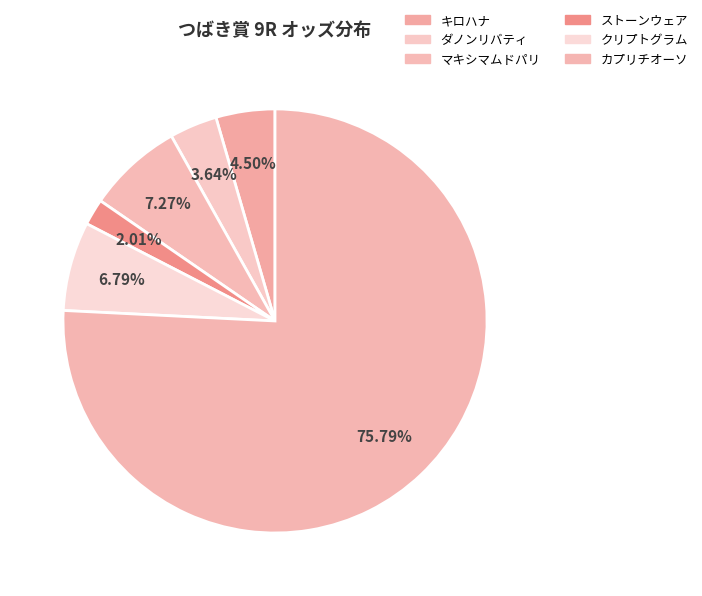

Is it true that クリプトグラム is 19% of the pie?

False